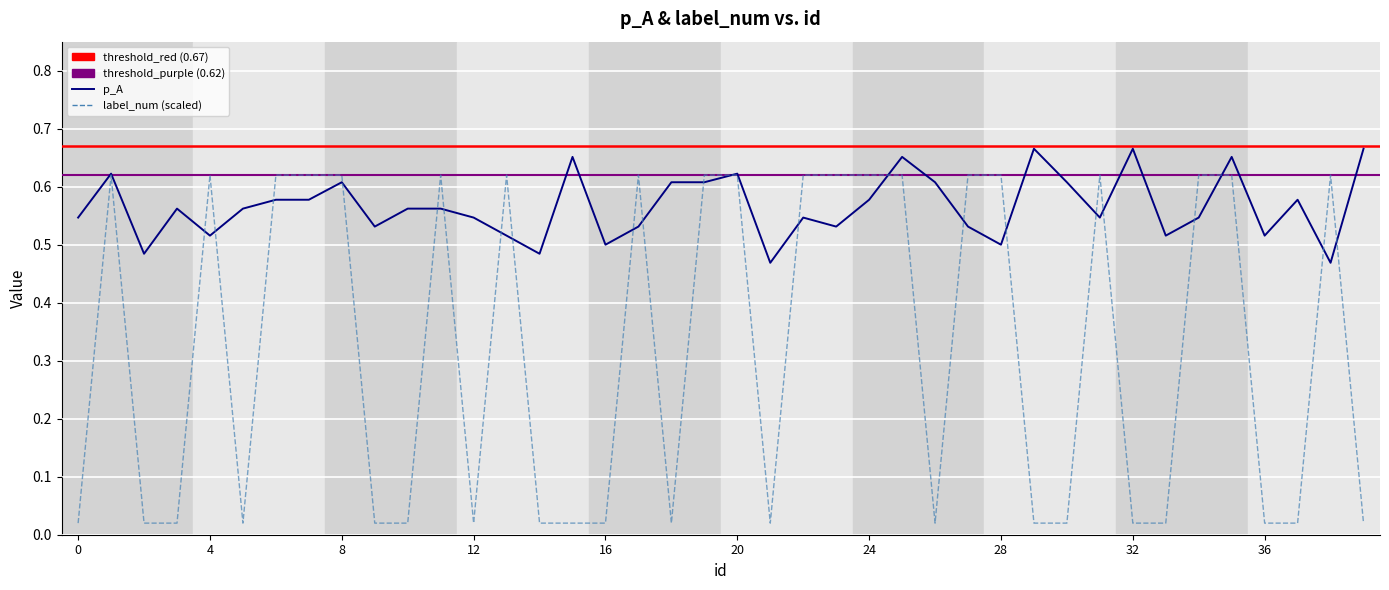

Which series has the largest total across all categories?

p_A